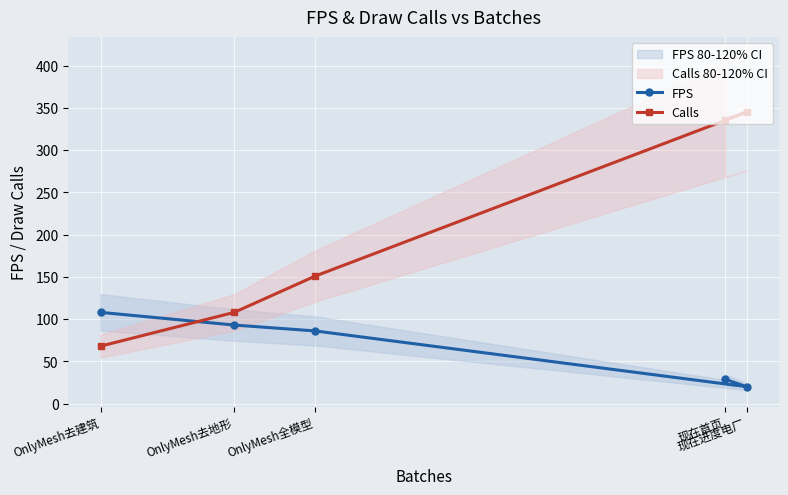

Read the Calls value at 现在首页.

336.0